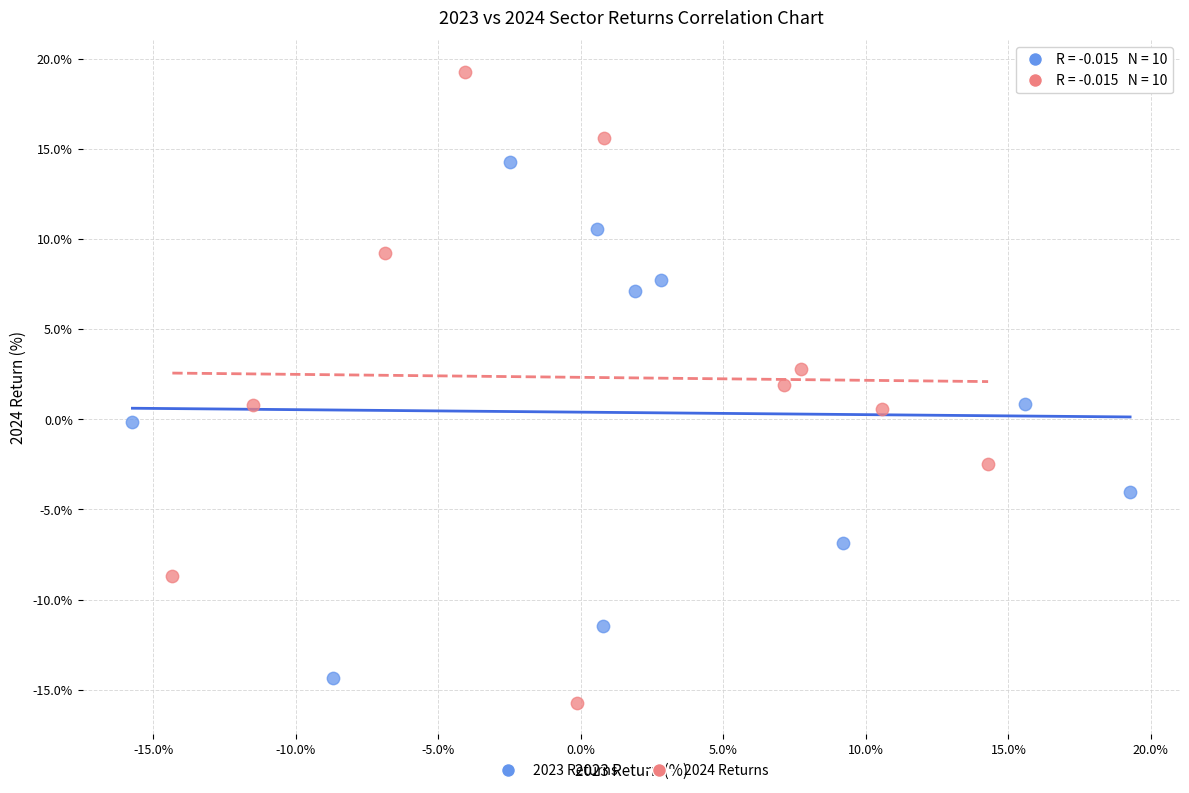

Which series has the widest spread of Y values?

2024 Returns